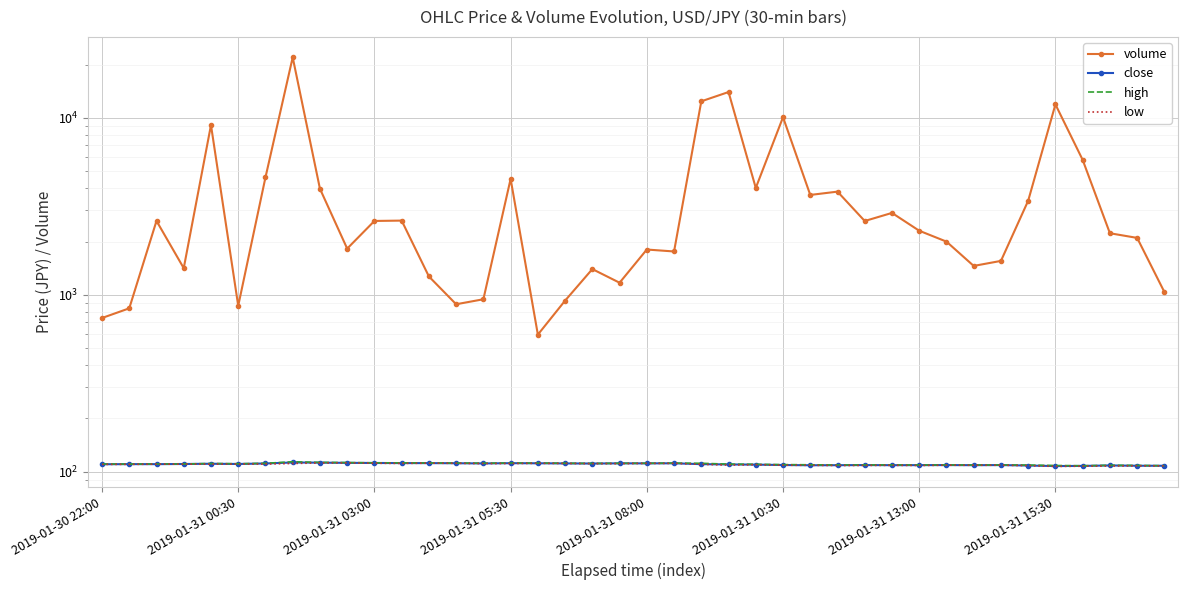

What is the value of the low point at the 11th from the left?

111.7